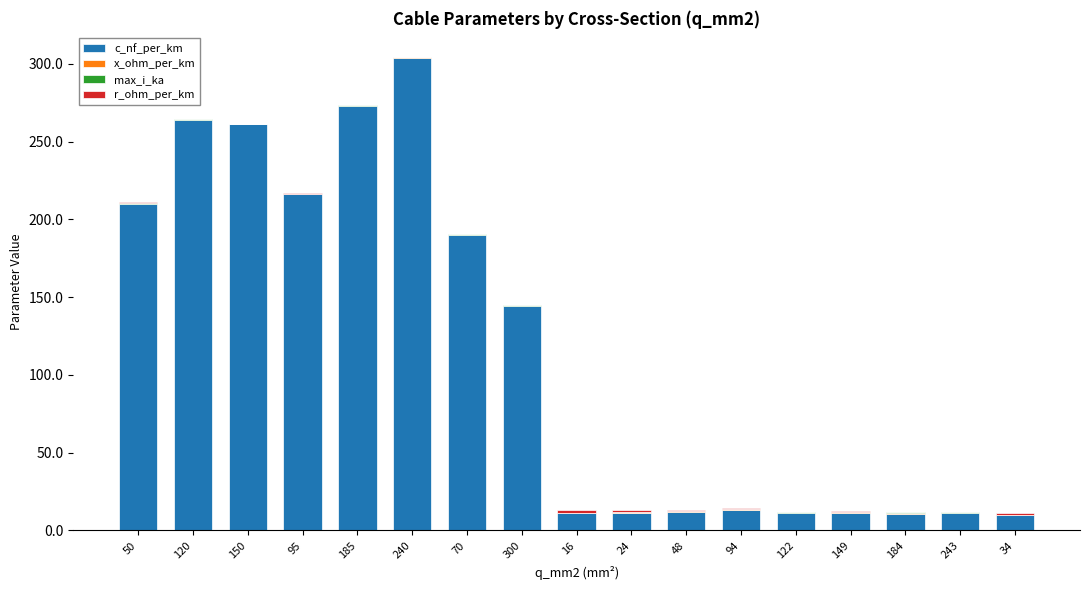

Which category has the highest value in the c_nf_per_km series?

240